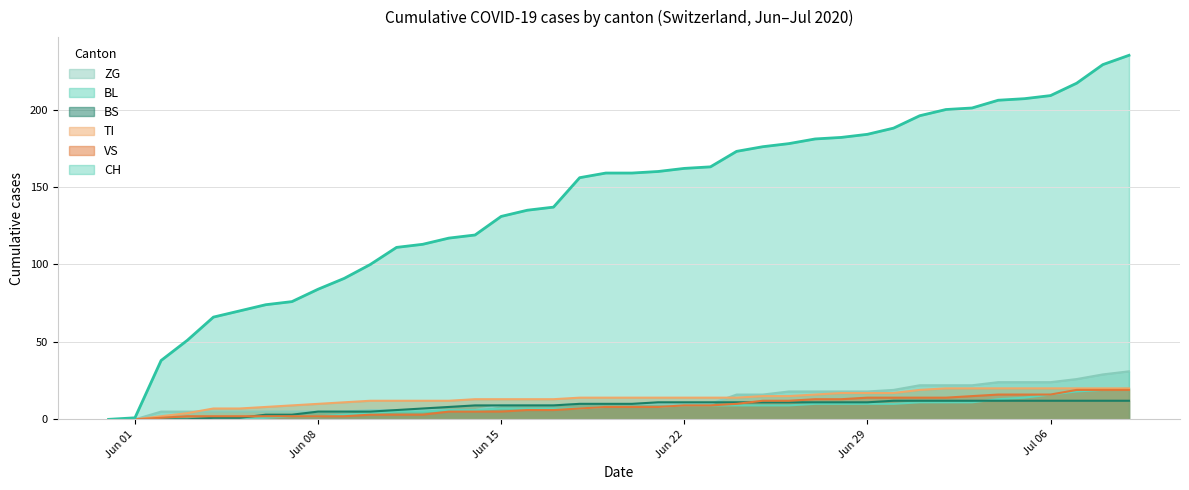

True or false: VS and BL cross at least once.

False